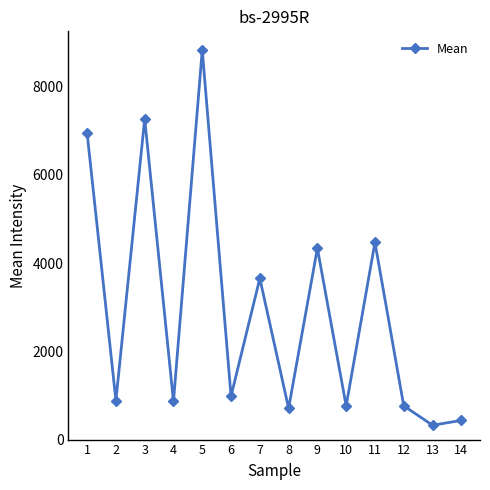

What is the value of the 5th point from the left?

8824.3